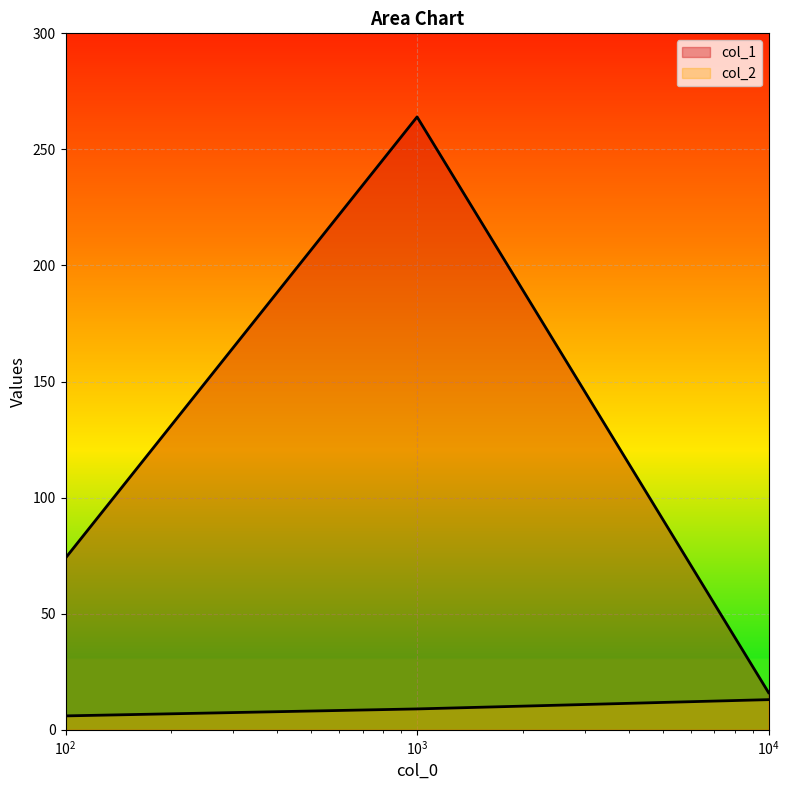

What is the value of the col_1 point at the 2nd from the left?

264